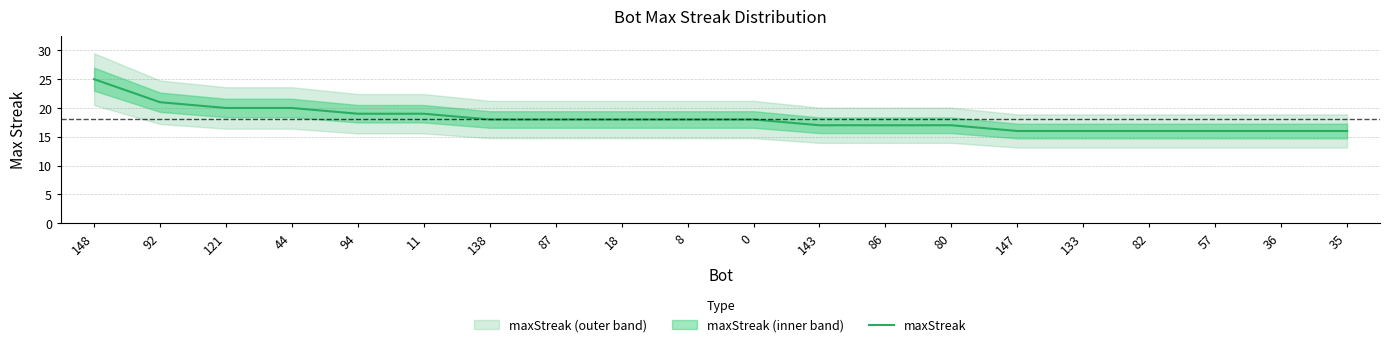

Rank the categories by value from lowest to highest.

147, 133, 82, 57, 36, 35, 143, 86, 80, 138, 87, 18, 8, 0, 94, 11, 121, 44, 92, 148